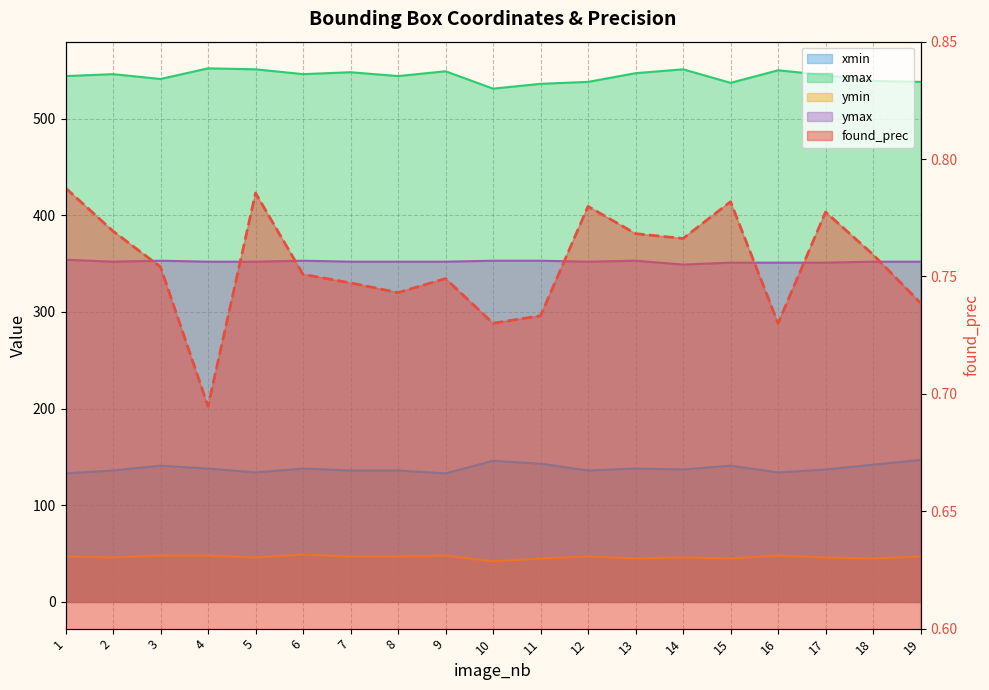

True or false: xmax and found_prec cross at least once.

False